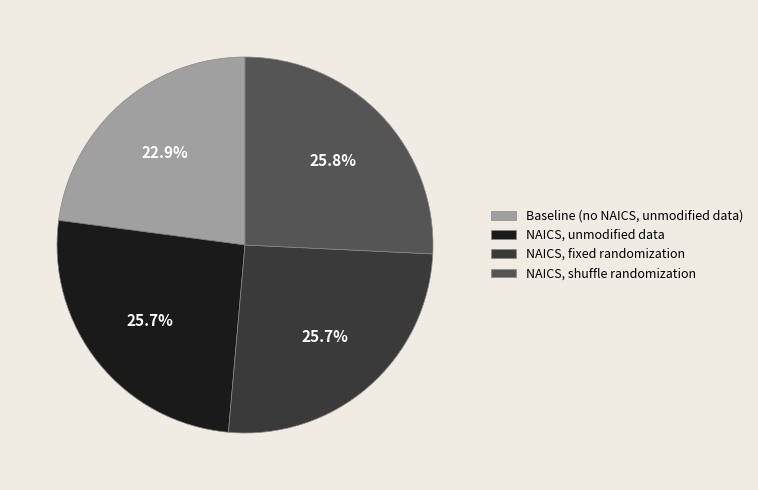

The Baseline (no NAICS, unmodified data) slice represents 23% of the pie. True or false?

True